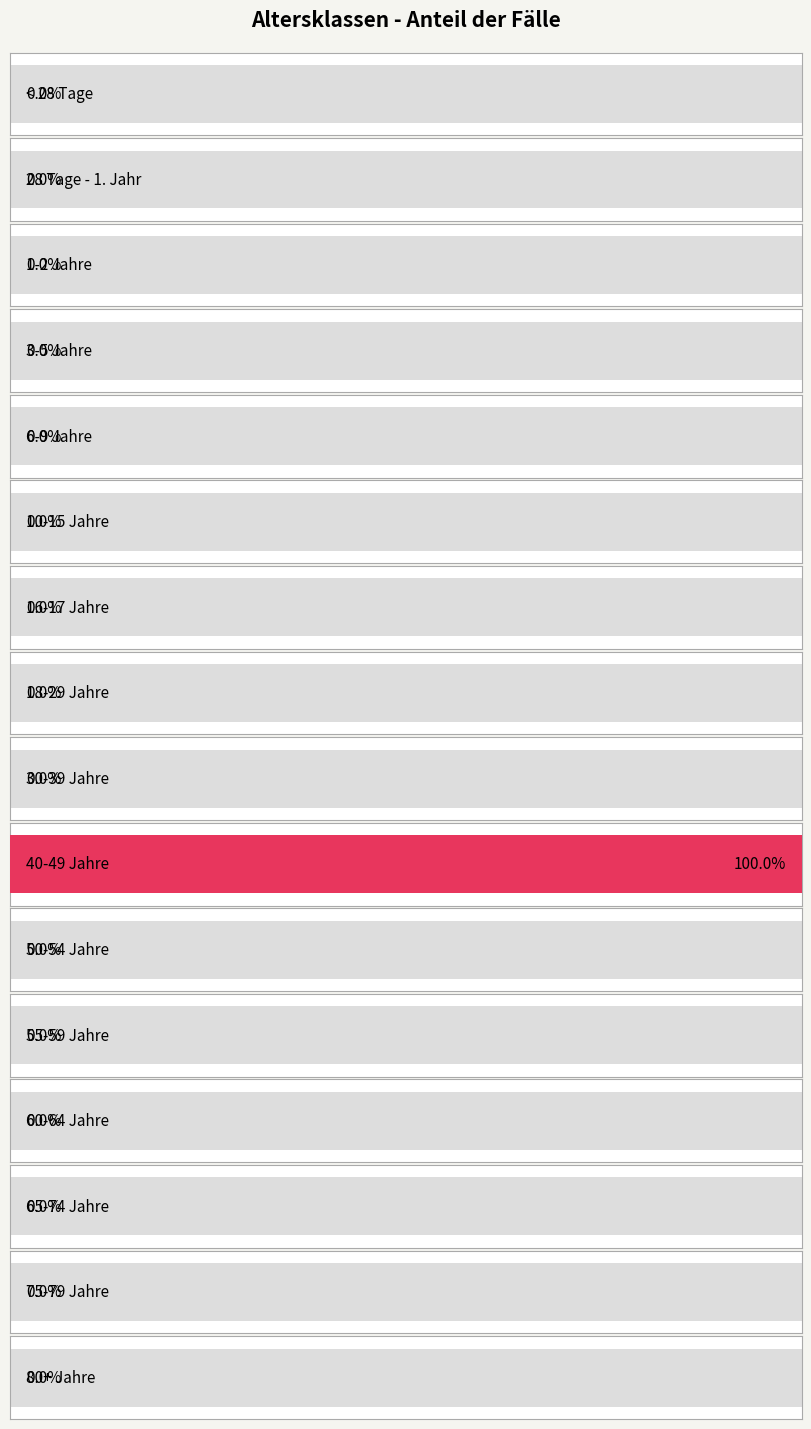

What is the label of the 12th bar from the right?

6-9 Jahre